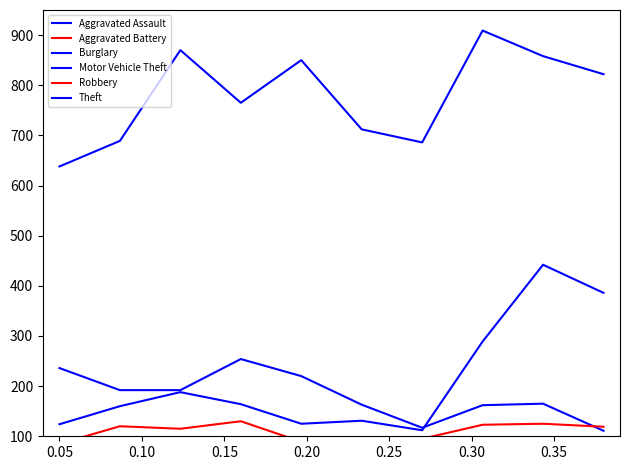

What is the average value of the Burglary series?

181